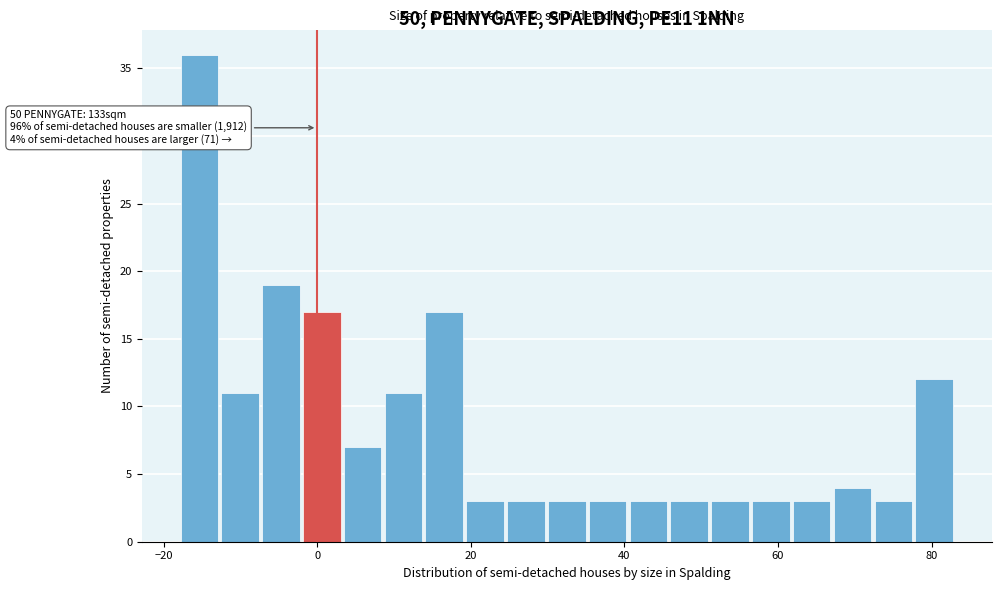

Around what value on the x-axis is the tallest bar? Give the approximate position of its centre, as read against the axis.

-16